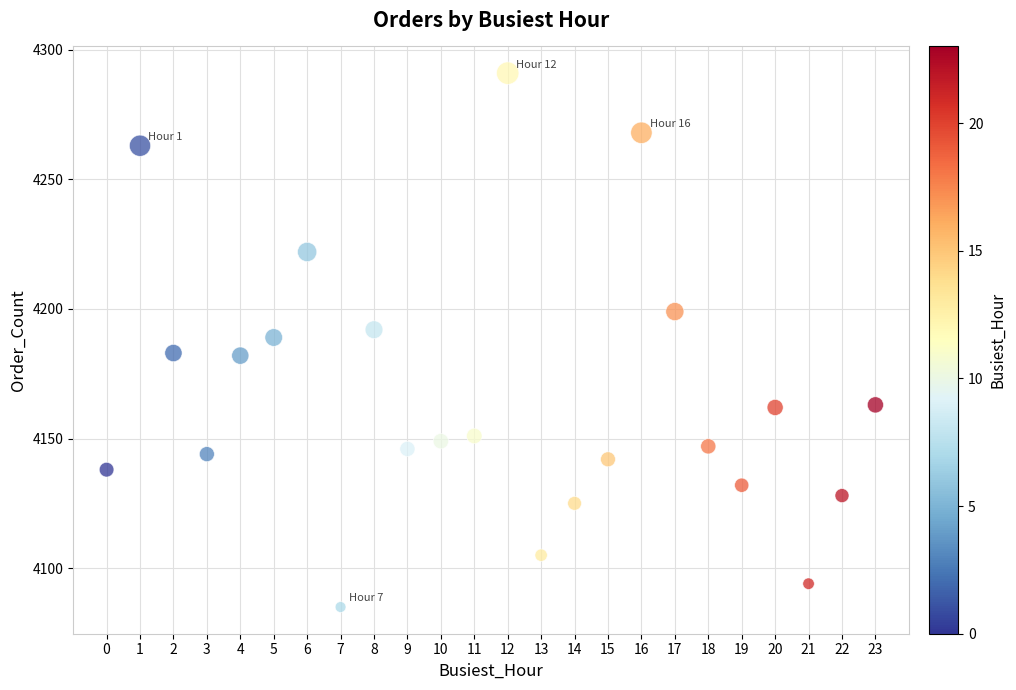

What is the range of X values (max minus min)?

23